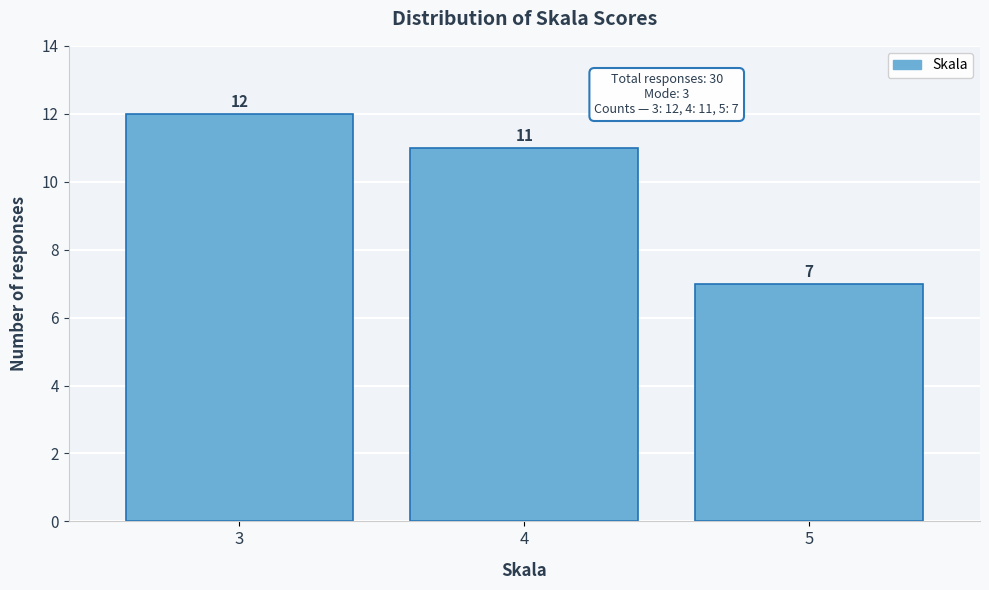

Reading right to left, transcribe all the data shown in this chart.

5=7	4=11	3=12